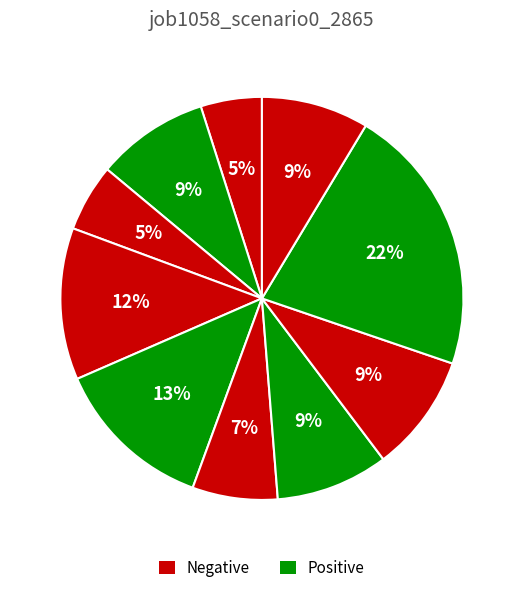

How many segments does this pie chart have?

10